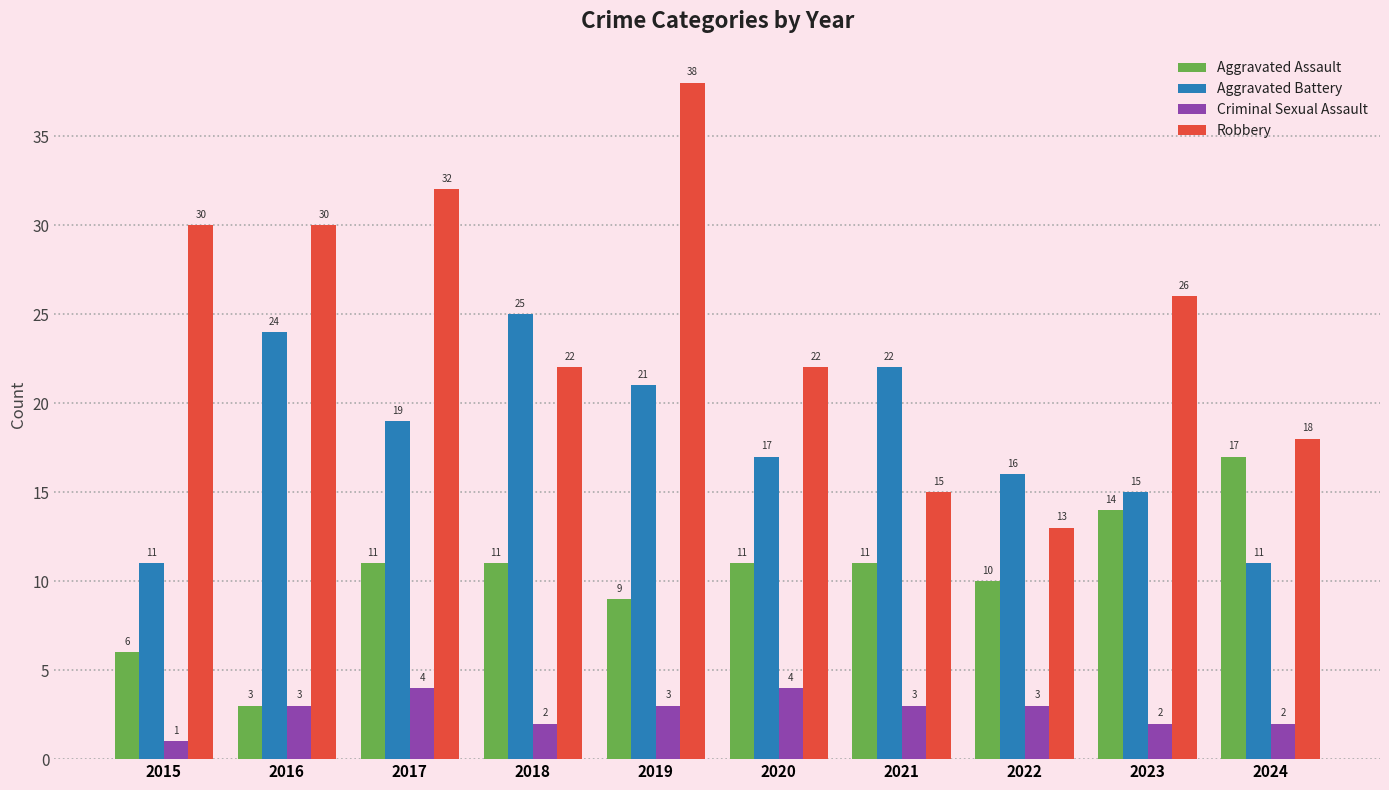

What is the value of the Criminal Sexual Assault bar at the 7th from the left?

3